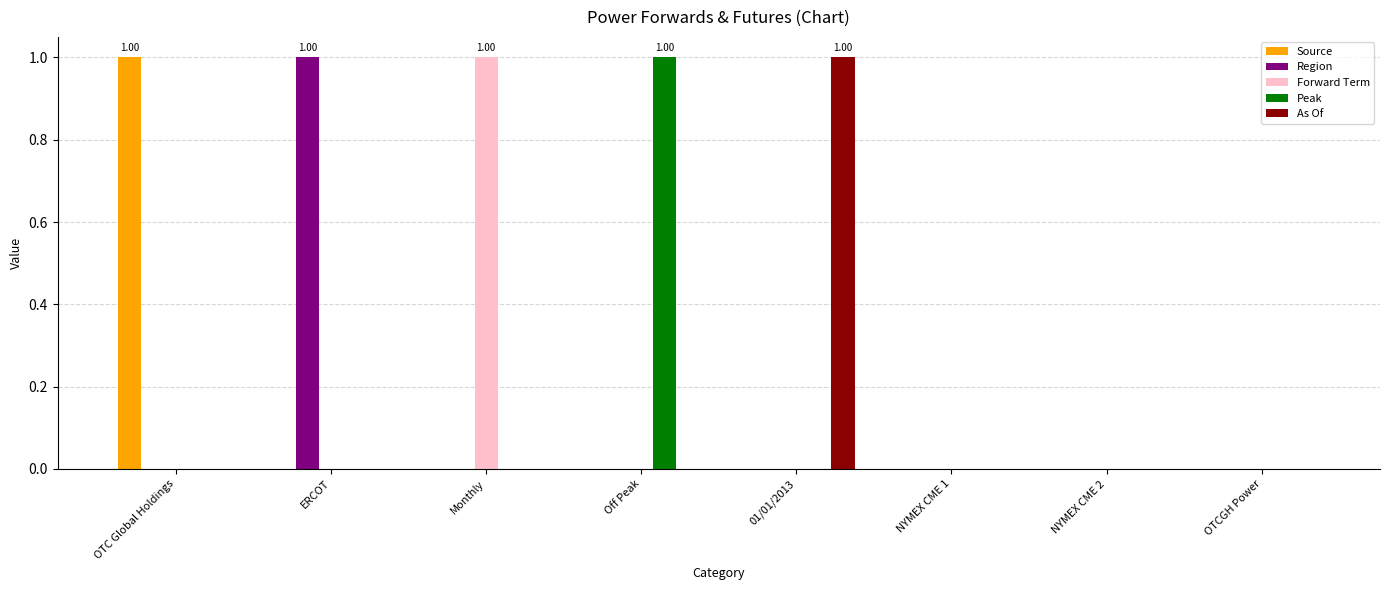

What is the maximum value shown in the chart?

1